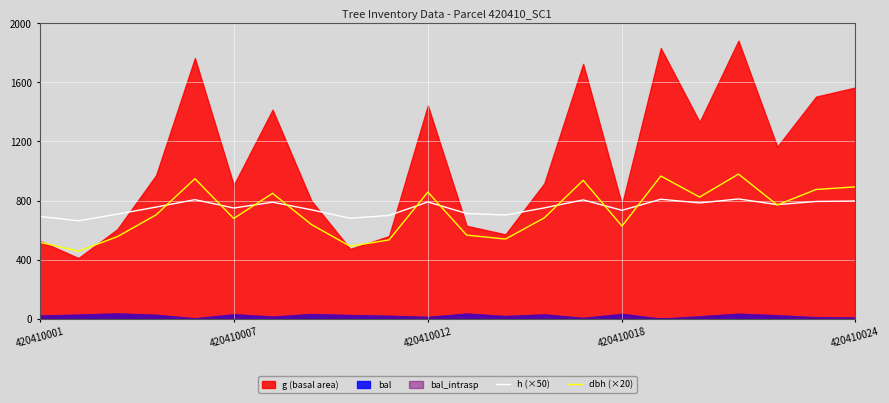

Is it true that h (×50) equals 734.0 at 420410018?

True